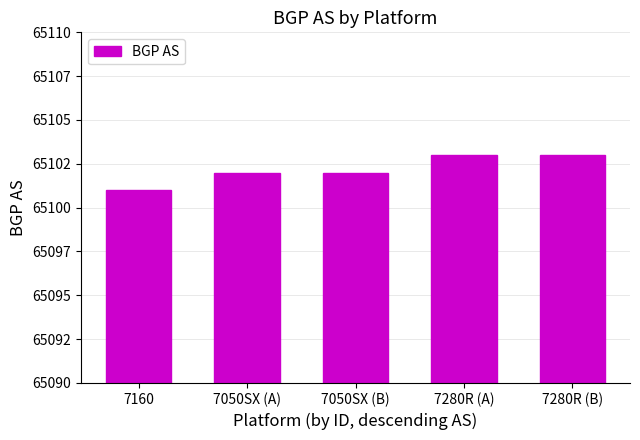

Does the chart contain any negative values?

No